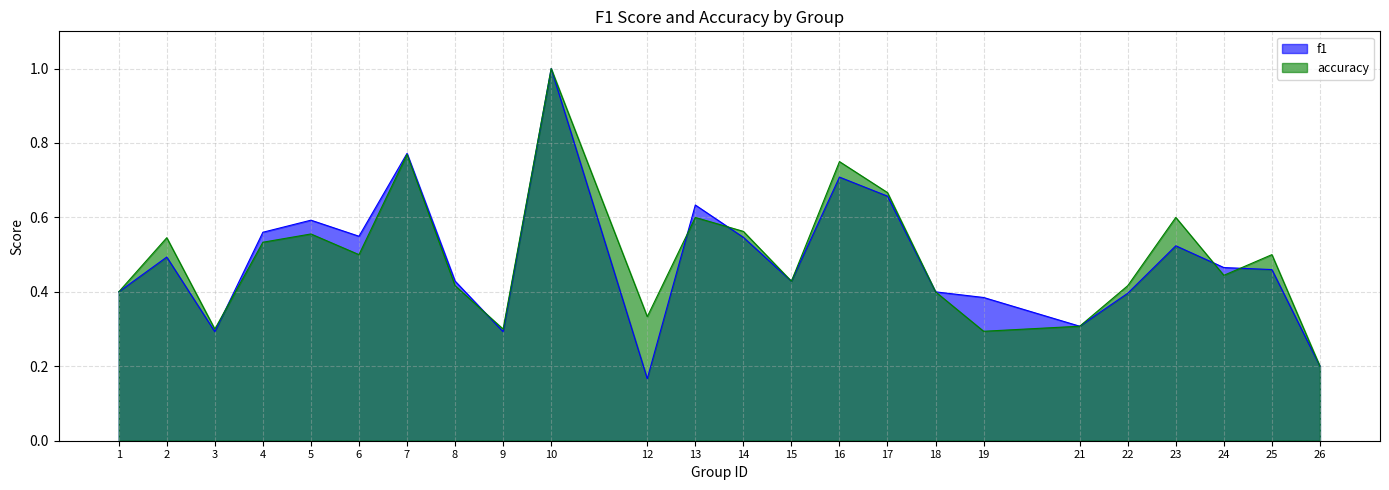

What is the lowest value of the f1 series?

0.2